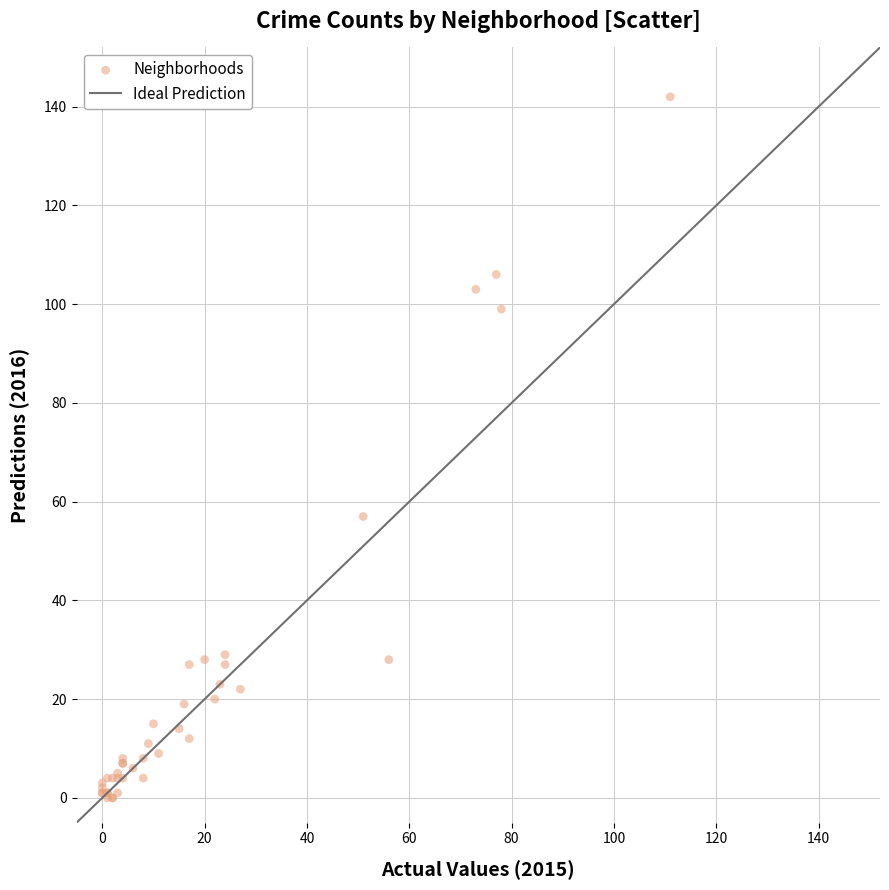

What Y value in the scatter plot is closest to 71?

57